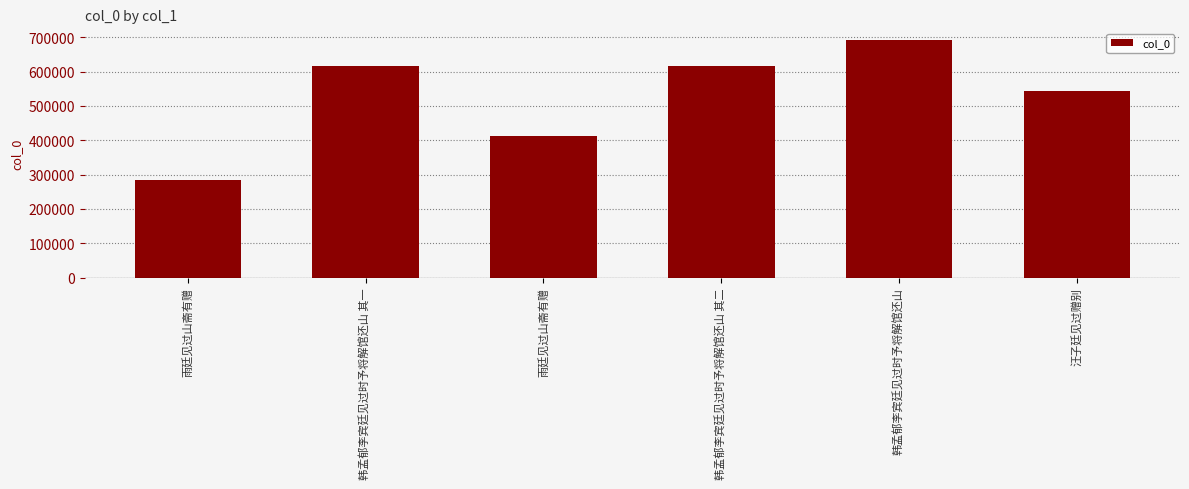

Which has a higher value, 韩孟郁李宾廷见过时予将解馆还山 其二 or 韩孟郁李宾廷见过时予将解馆还山?

韩孟郁李宾廷见过时予将解馆还山